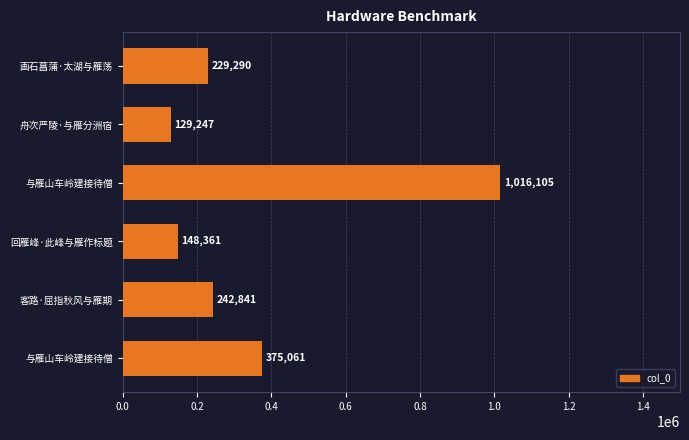

Count the number of categories in the chart.

6